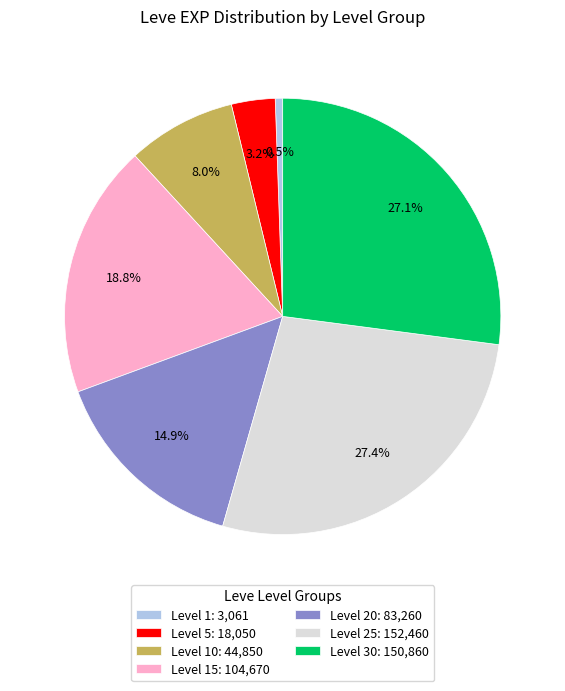

Do Level 15: 104,670 and Level 5: 18,050 together represent more than half of the pie?

No